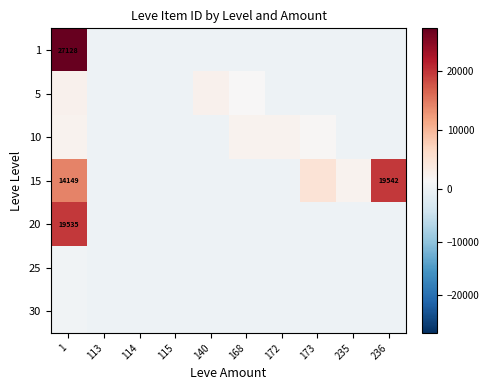

Rank the series at 235 from highest to lowest value.

15, 1, 5, 10, 20, 25, 30